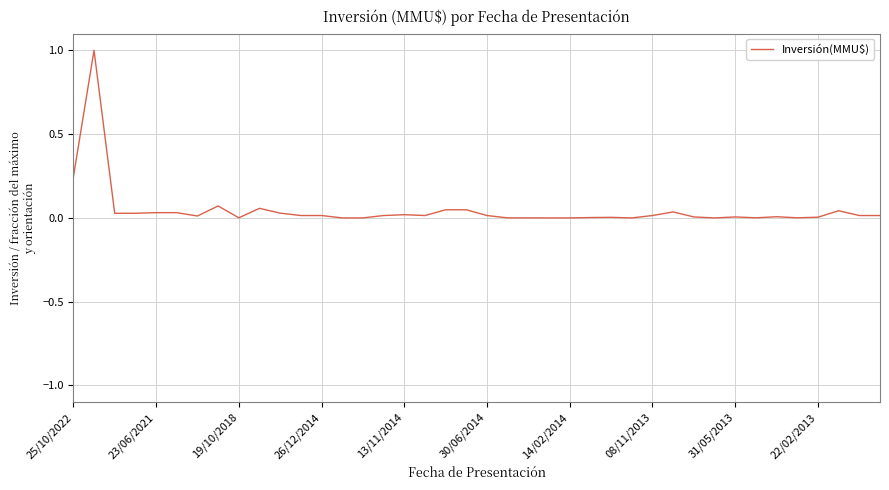

What is the difference between the maximum and minimum values?

1.0